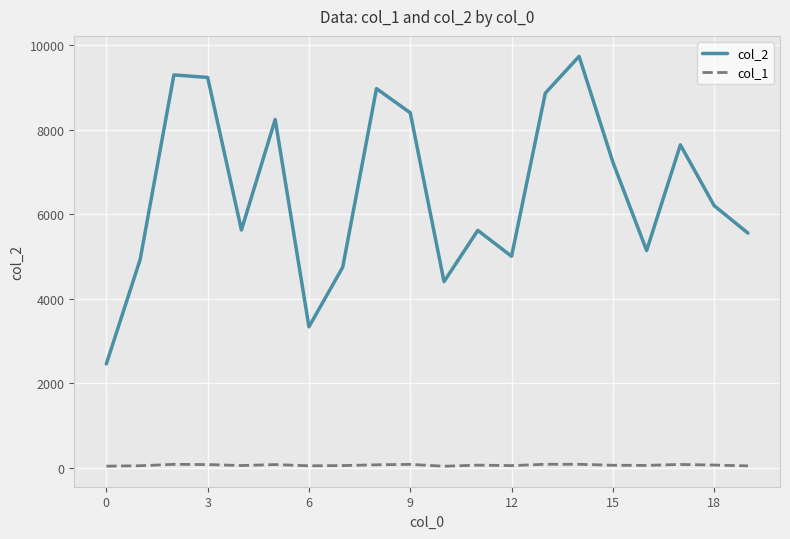

Rank the series by their average value, from highest to lowest.

col_2, col_1